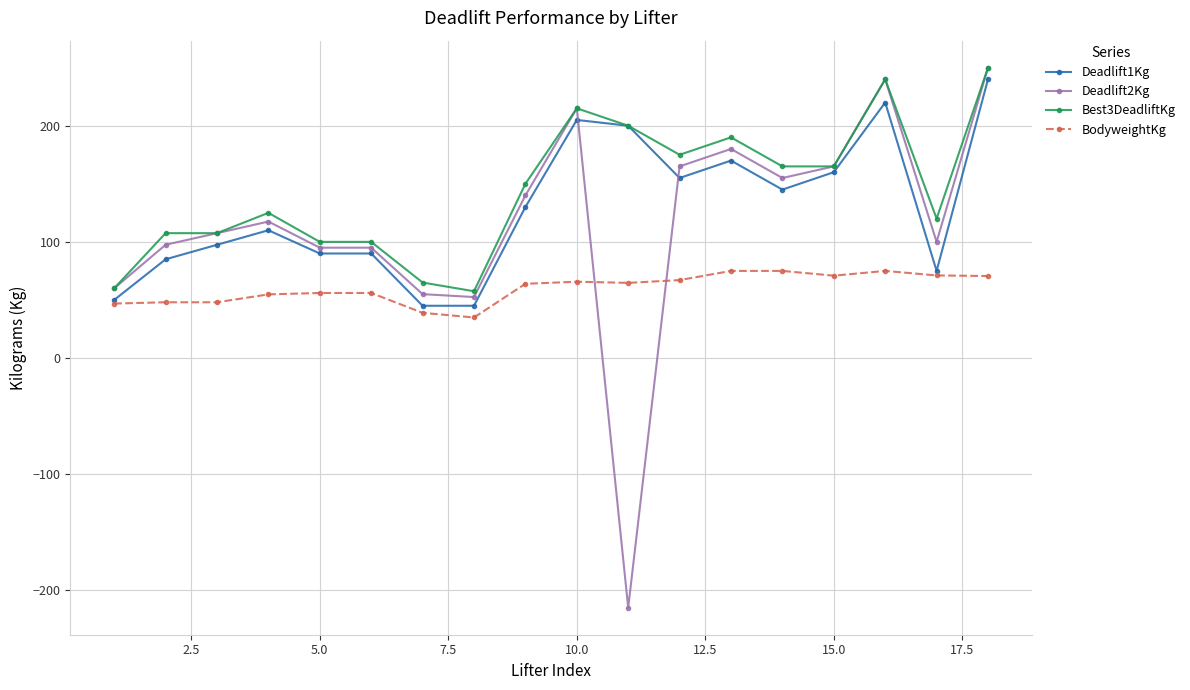

Which series has the largest range (max minus min)?

Deadlift2Kg